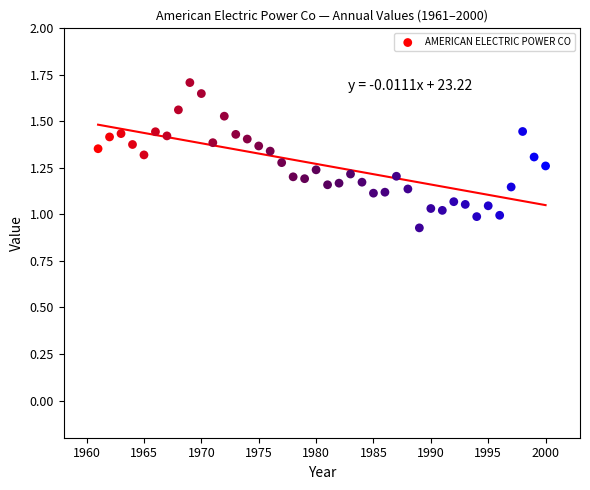

What is the range of X values (max minus min)?

39.0